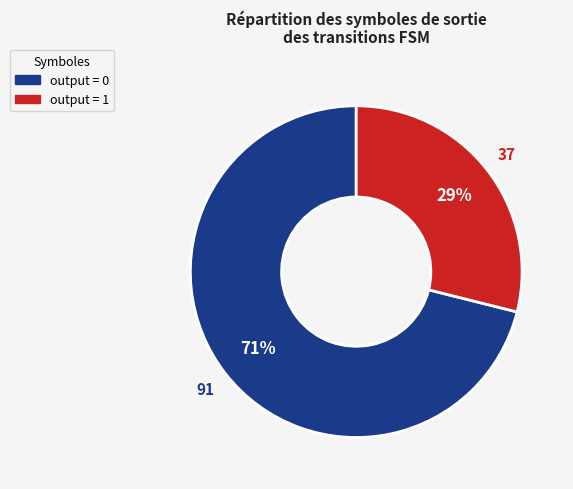

Count the number of slices in the pie.

2